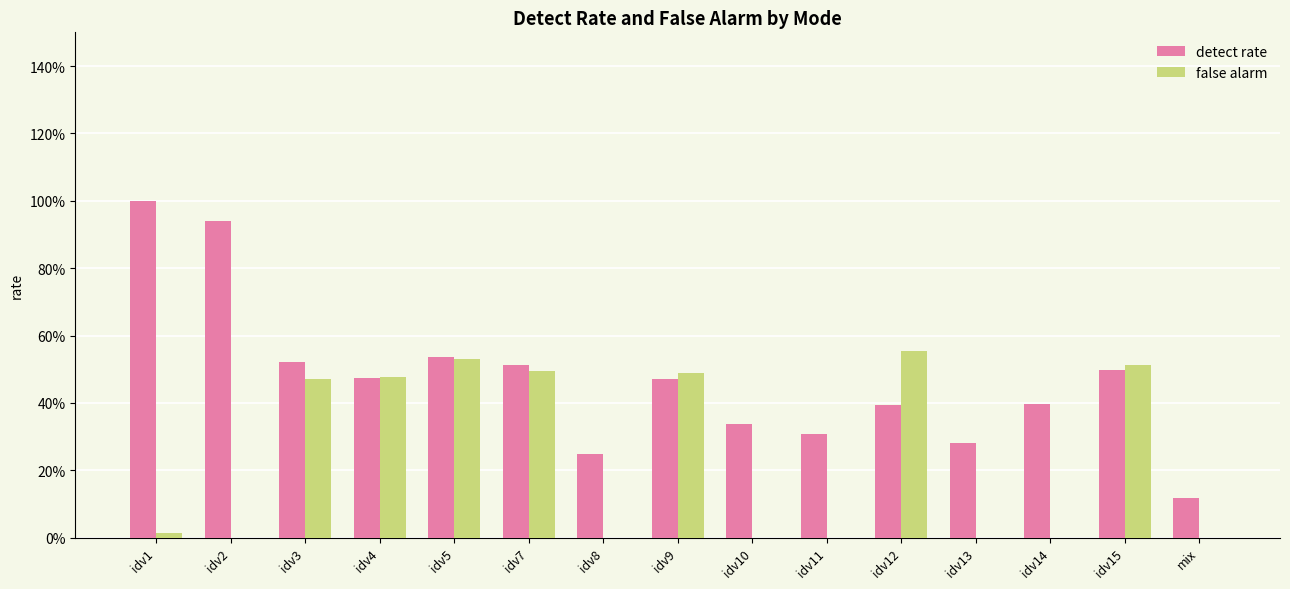

Does the chart contain stacked bars?

No